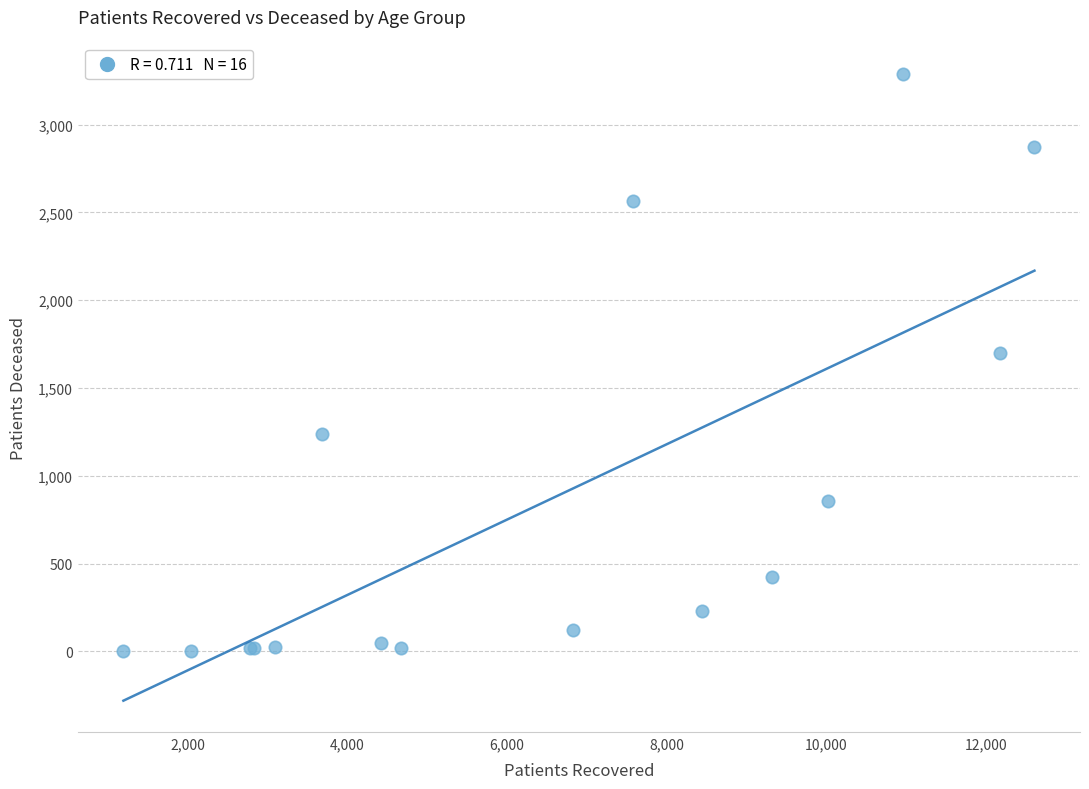

What Y value in the scatter plot is closest to 1646?

1700